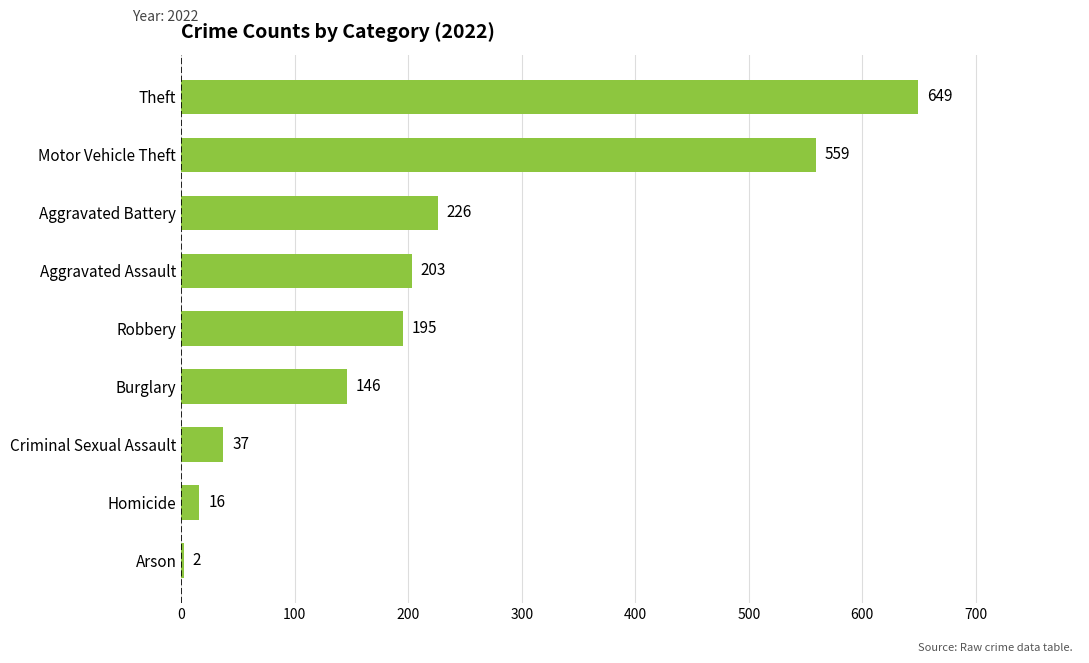

What is the ratio of the value at Theft to the value at Burglary?

4.4